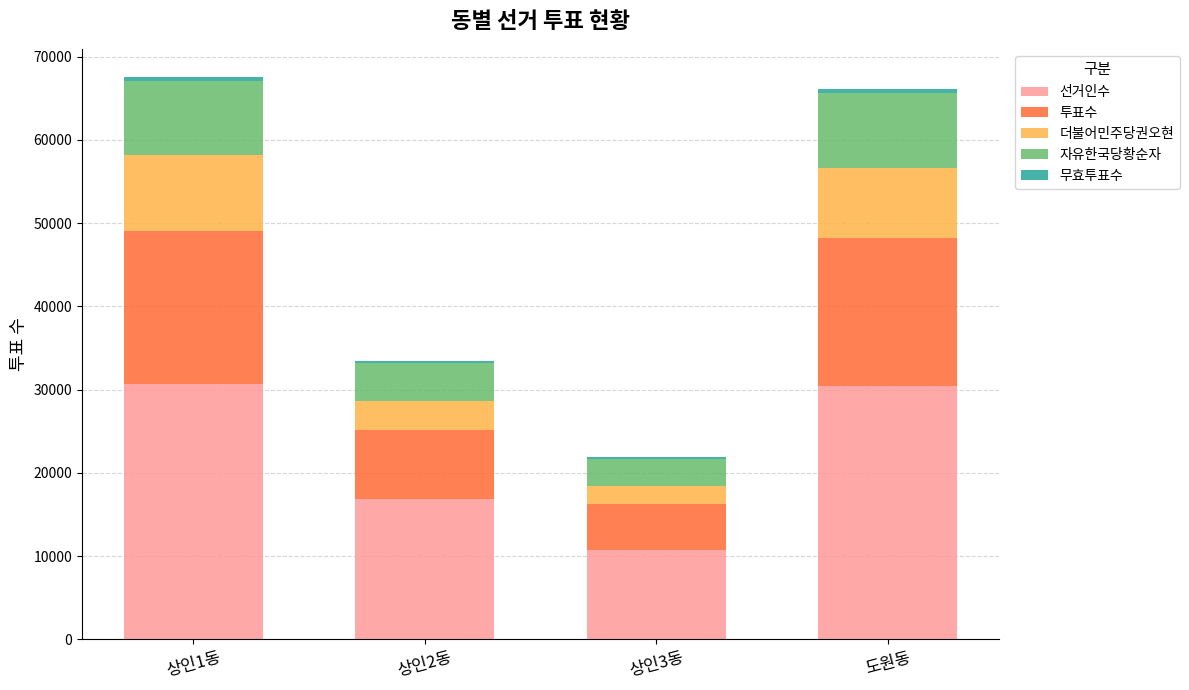

How many categories are shown in the chart?

4